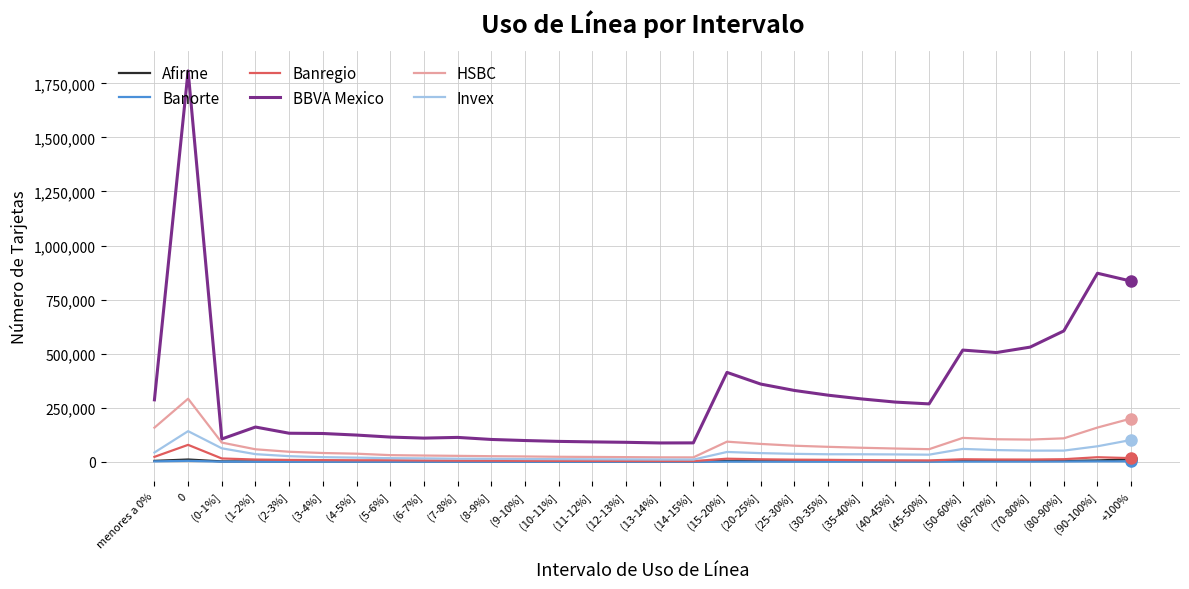

Between (0-1%] and (25-30%], which series saw the biggest shift?

BBVA Mexico